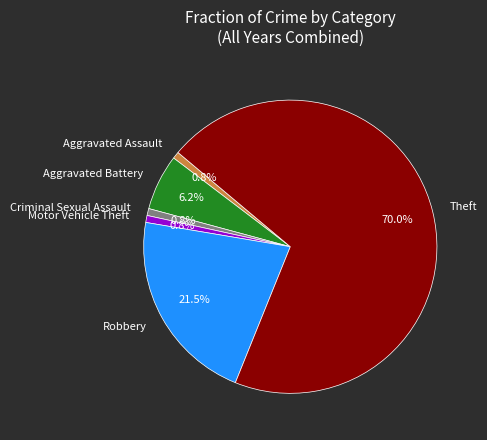

Is it true that Motor Vehicle Theft is 1% of the pie?

True